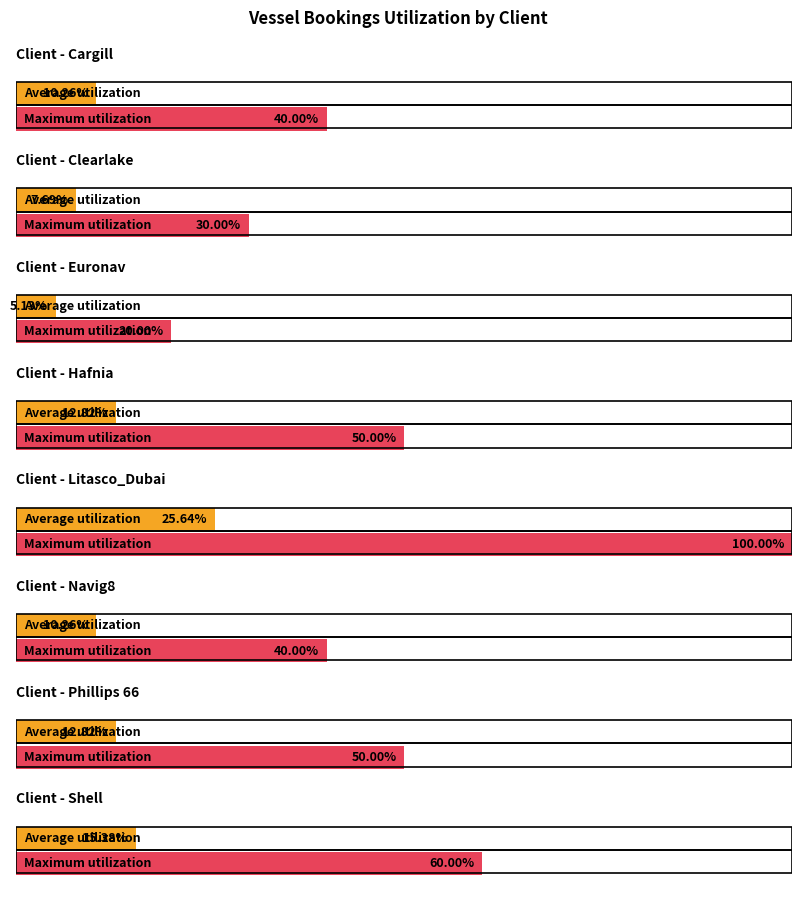

Does the chart contain any negative values?

No